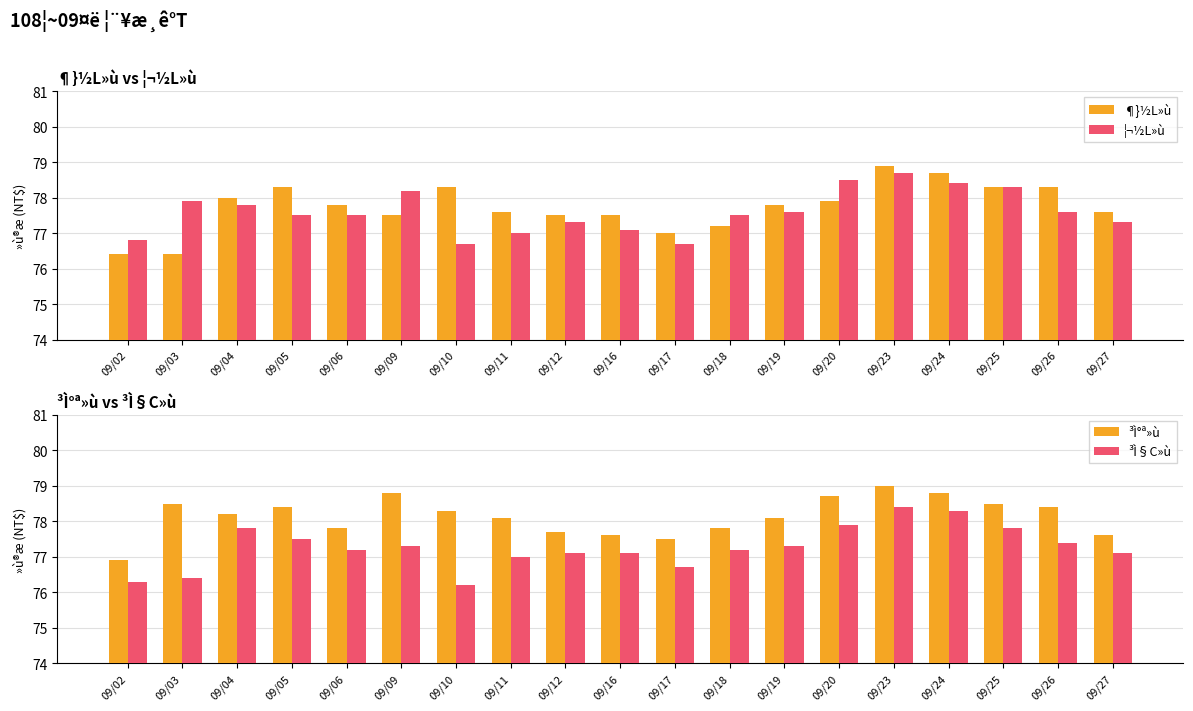

Reading left to right, what are all the values shown in this chart?

¶}½L»ù: 76.4	76.4	78.0	78.3	77.8	77.5	78.3	77.6	77.5	77.5	77.0	77.2	77.8	77.9	78.9	78.7	78.3	78.3	77.6
¦¬½L»ù: 76.8	77.9	77.8	77.5	77.5	78.2	76.7	77.0	77.3	77.1	76.7	77.5	77.6	78.5	78.7	78.4	78.3	77.6	77.3
³Ì°ª»ù: 76.9	78.5	78.2	78.4	77.8	78.8	78.3	78.1	77.7	77.6	77.5	77.8	78.1	78.7	79.0	78.8	78.5	78.4	77.6
³Ì§C»ù: 76.3	76.4	77.8	77.5	77.2	77.3	76.2	77.0	77.1	77.1	76.7	77.2	77.3	77.9	78.4	78.3	77.8	77.4	77.1